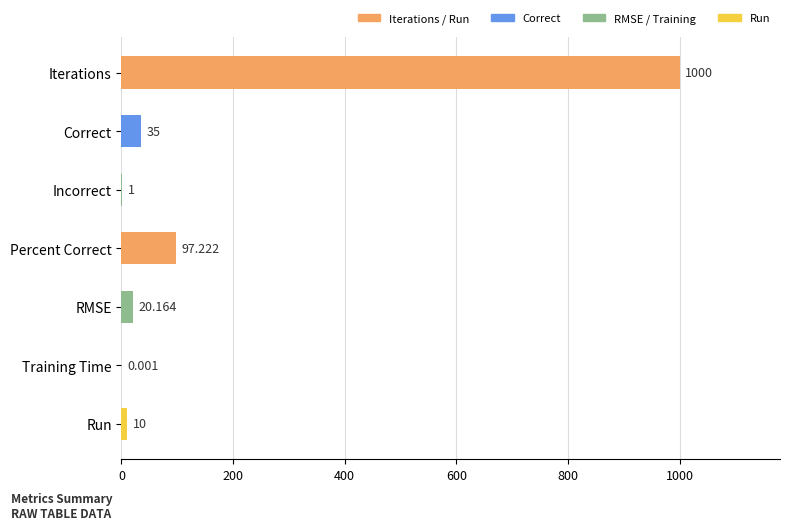

Between Percent Correct and Iterations, which is larger?

Iterations